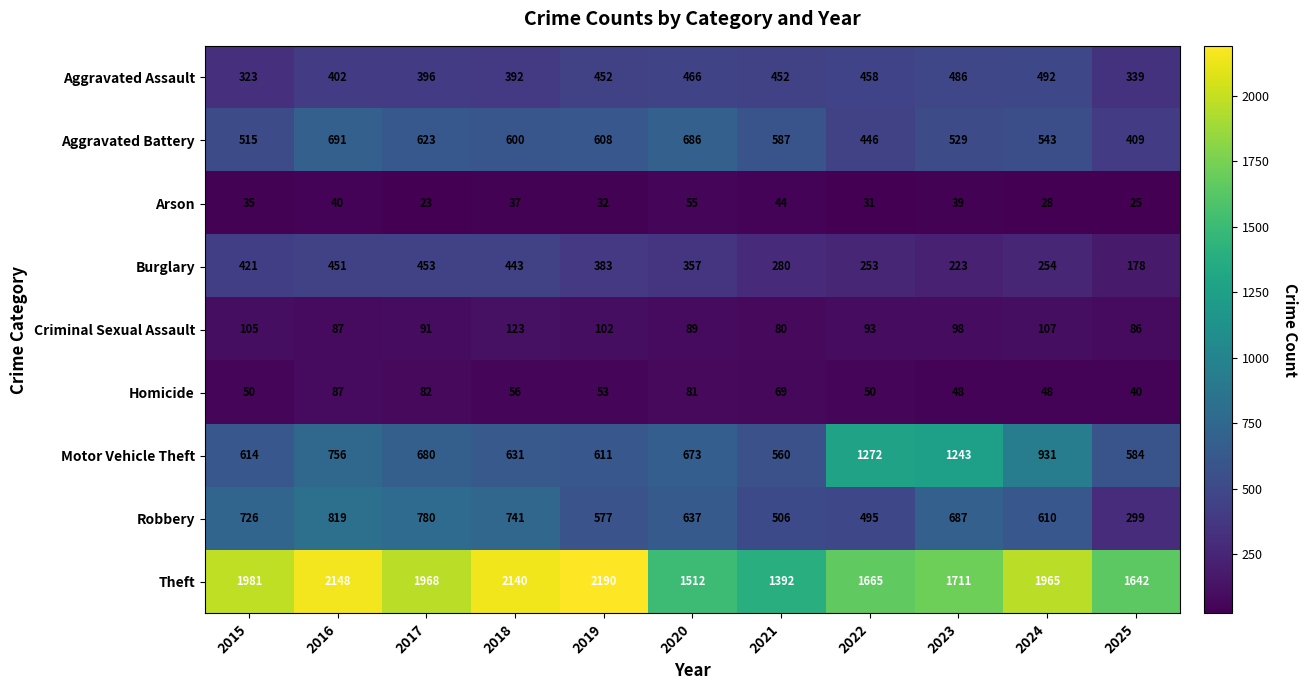

What is the difference between the Arson values at 2018 and 2017?

14